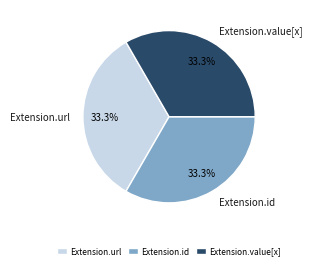

Is there a majority slice in this chart?

No